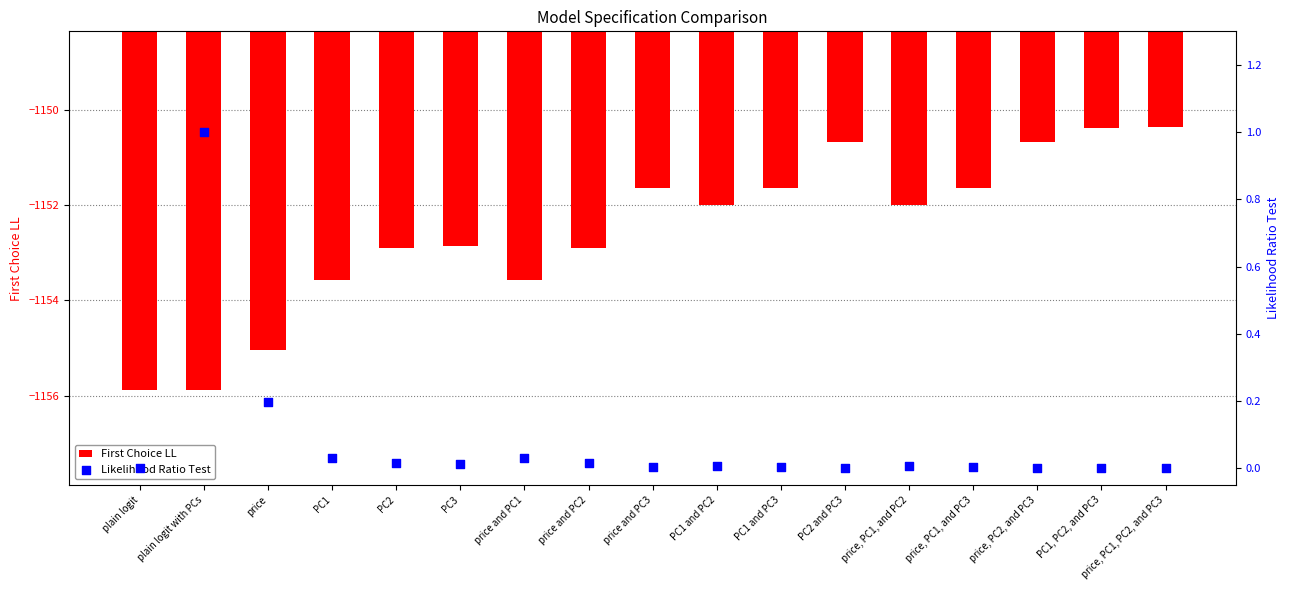

Which series contains the lowest Y value?

First Choice LL